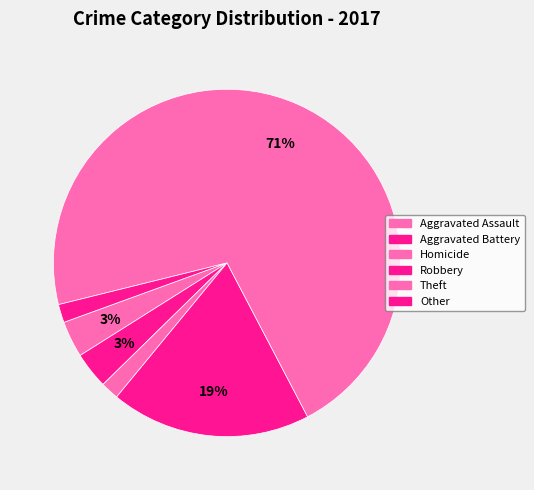

Rank the categories by value from lowest to highest.

Homicide, Other, Aggravated Assault, Aggravated Battery, Robbery, Theft